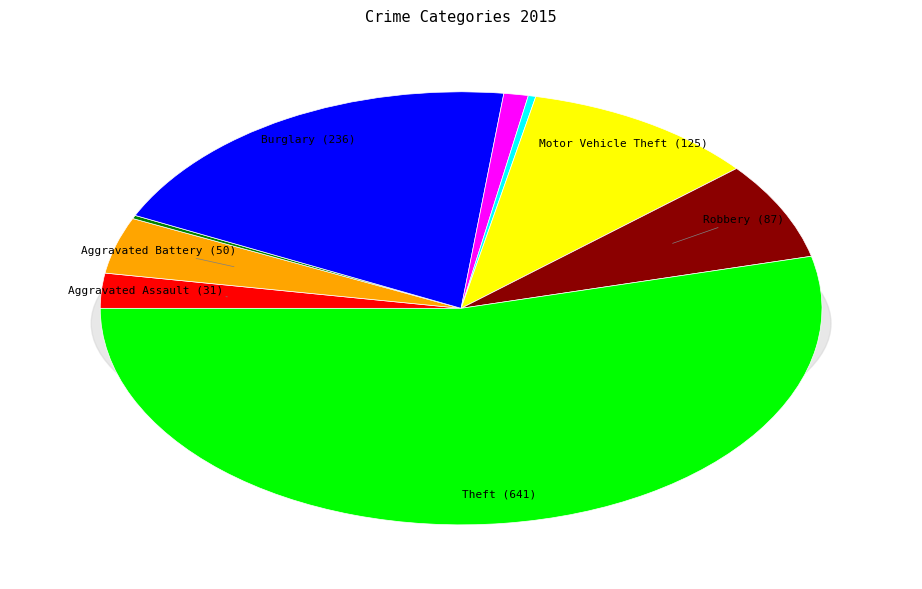

How many slices are in this pie chart?

9